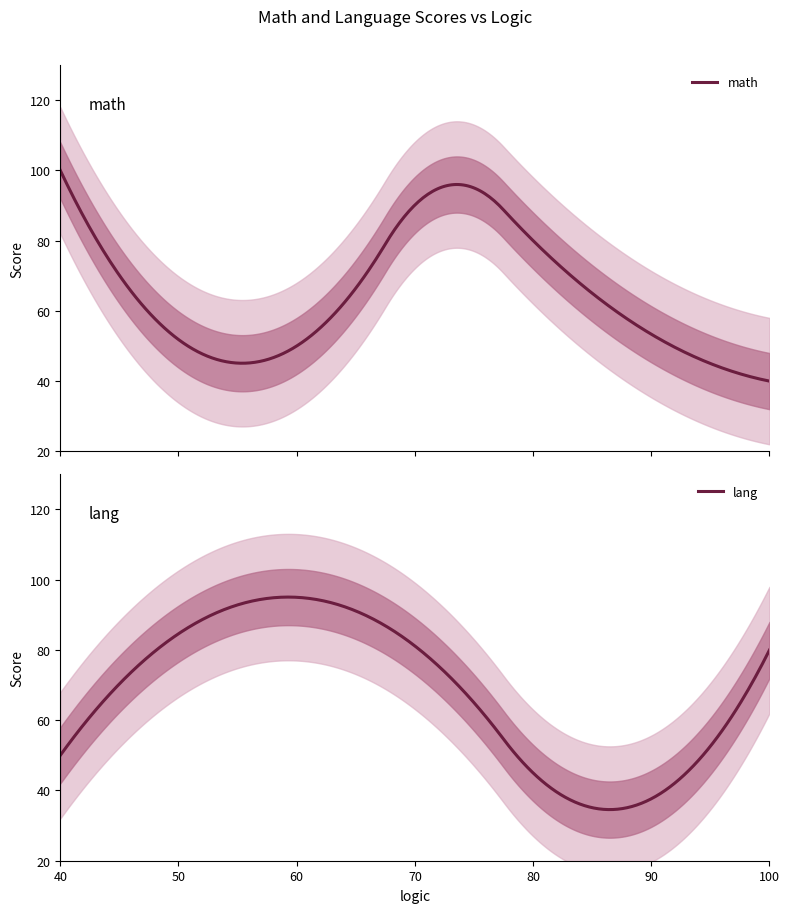

Rank the series at 75 from lowest to highest value.

lang, math